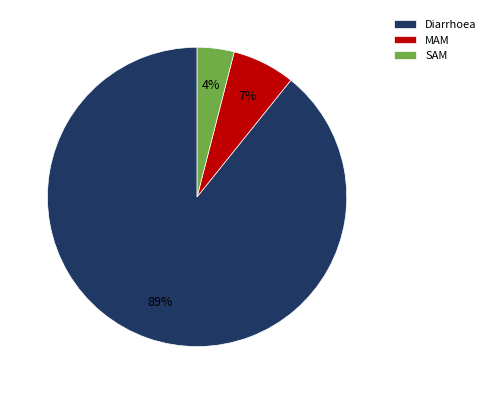

True or false: MAM accounts for 7% of the total.

True